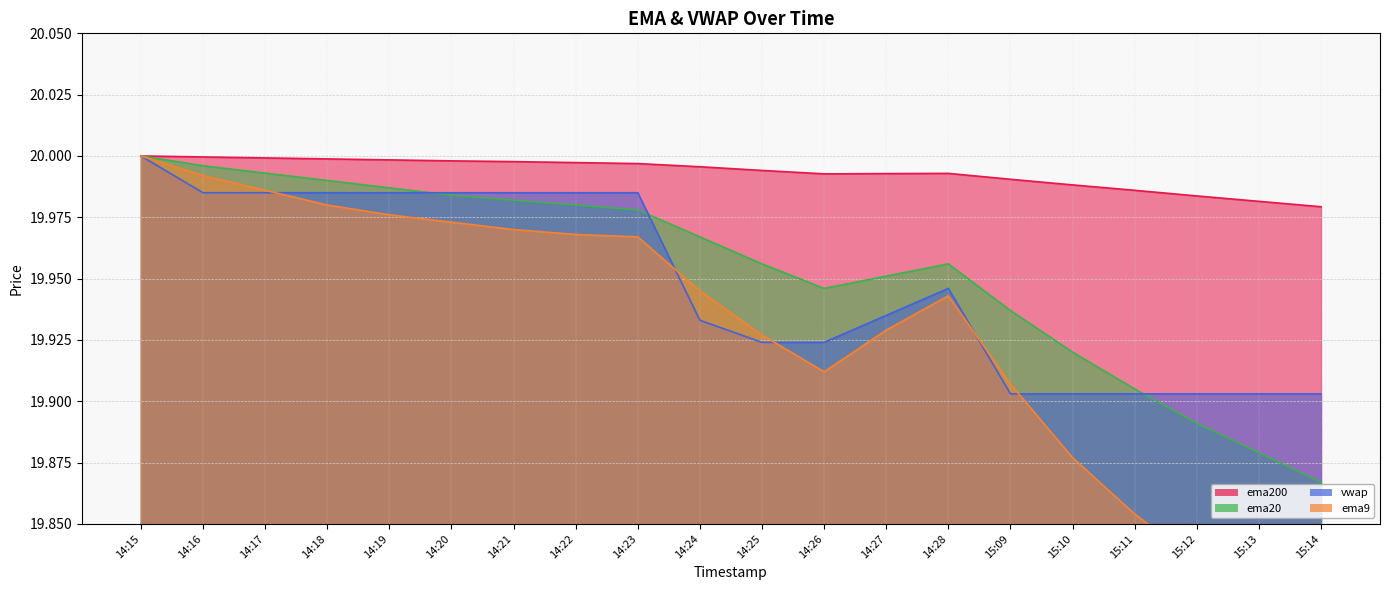

Which series has the widest spread of values?

ema9